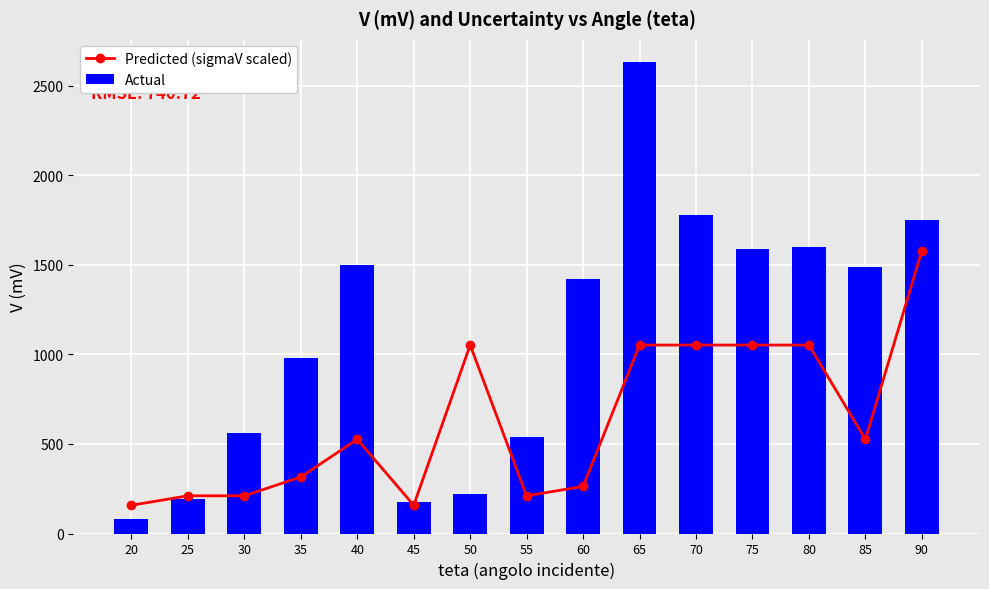

Where is Actual nearest to the value 1355?

60